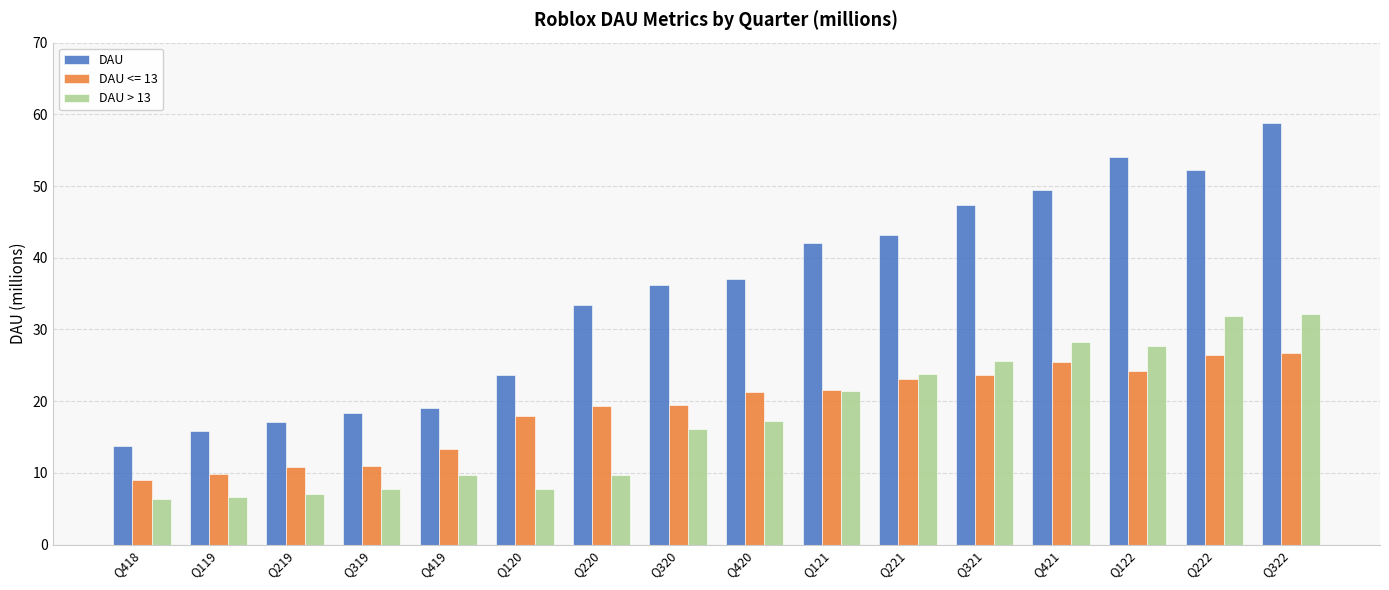

Rank the series at Q220 from lowest to highest value.

DAU > 13, DAU <= 13, DAU